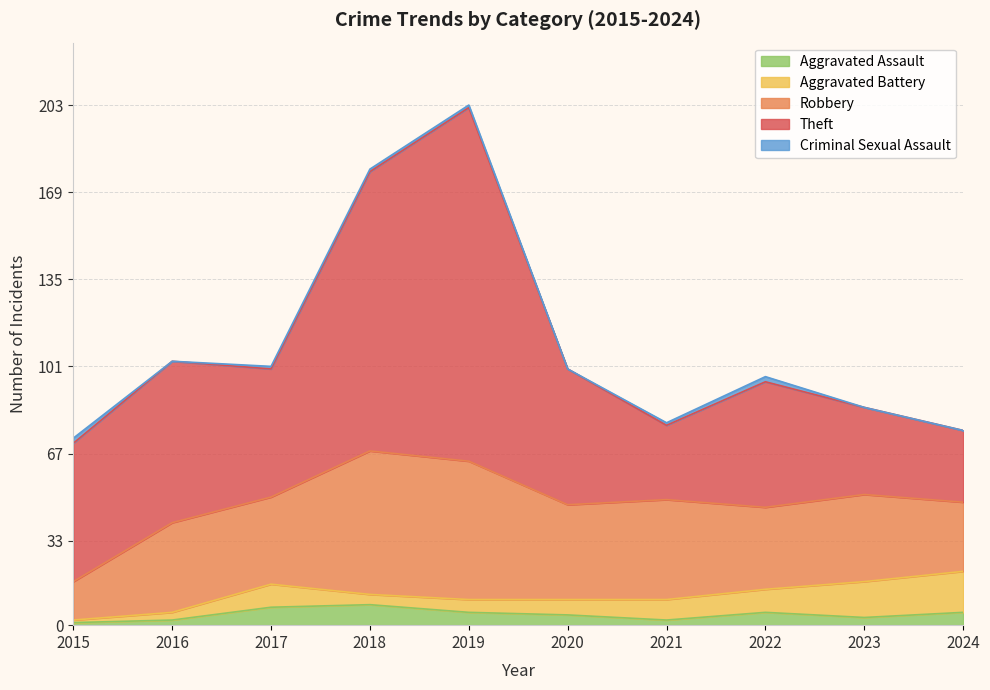

Reading left to right, extract all data points from this chart.

Aggravated Assault: 1	2	7	8	5	4	2	5	3	5
Aggravated Battery: 1	3	9	4	5	6	8	9	14	16
Robbery: 15	35	34	56	54	37	39	32	34	27
Theft: 54	63	50	109	138	53	29	49	34	28
Criminal Sexual Assault: 2	0	1	1	1	0	1	2	0	0